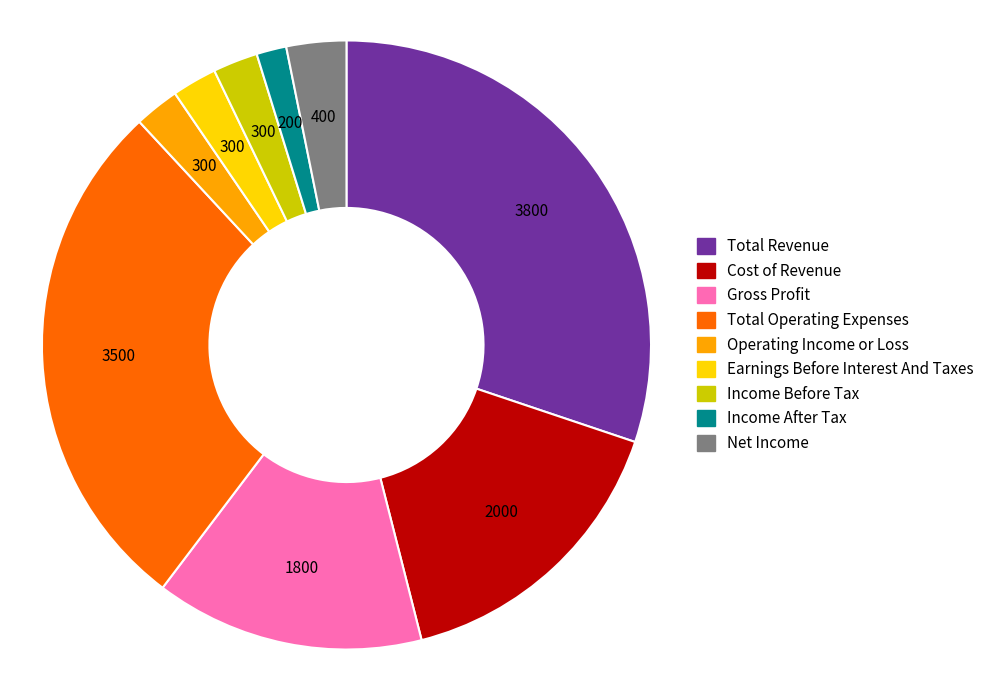

Does any single category account for the majority?

No